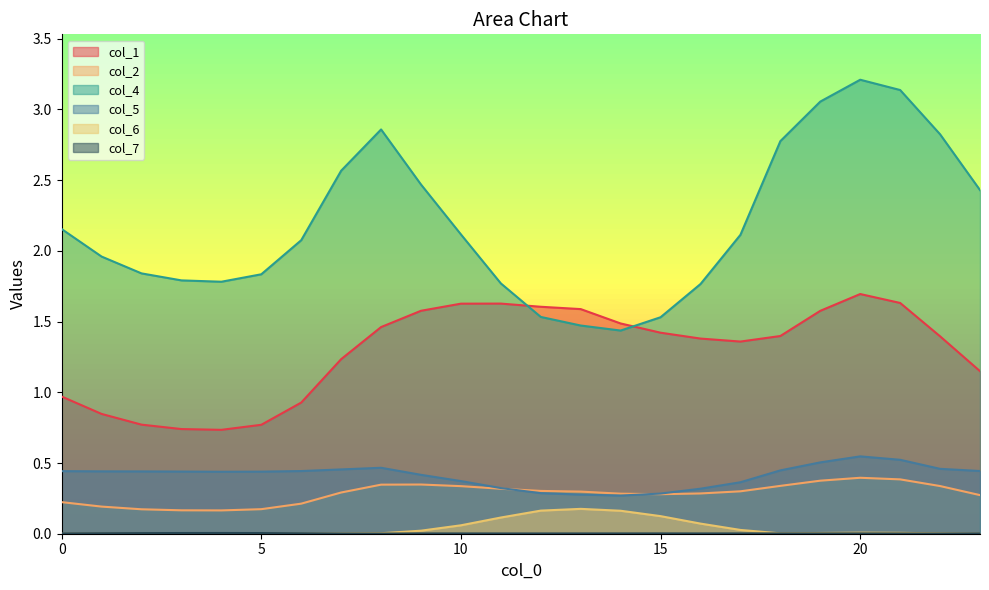

Rank the series by their maximum value, from highest to lowest.

col_4, col_1, col_5, col_2, col_6, col_7